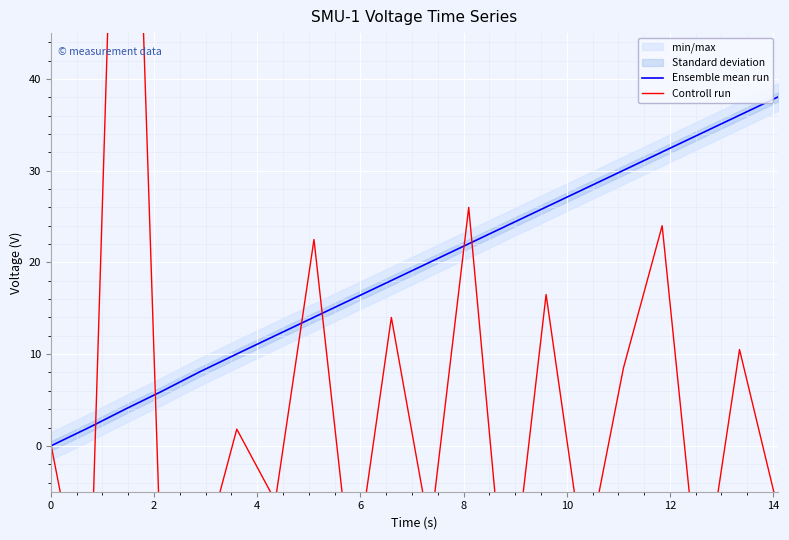

Which category has the lowest value across all series?

2